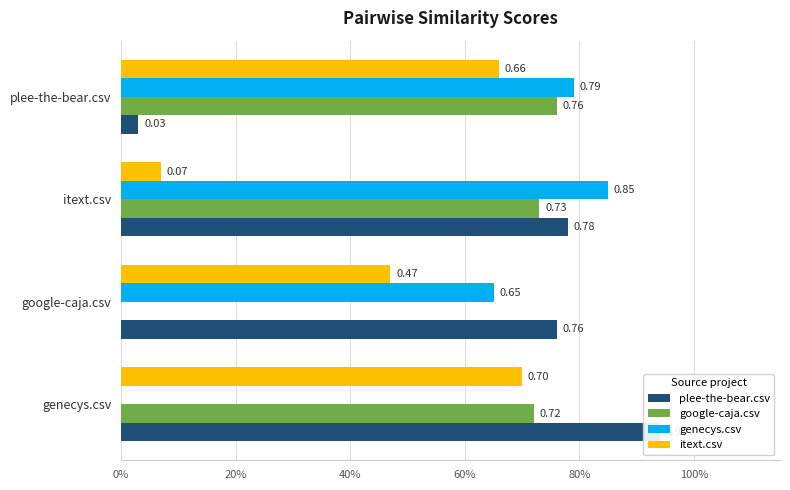

How many groups of bars are there?

4